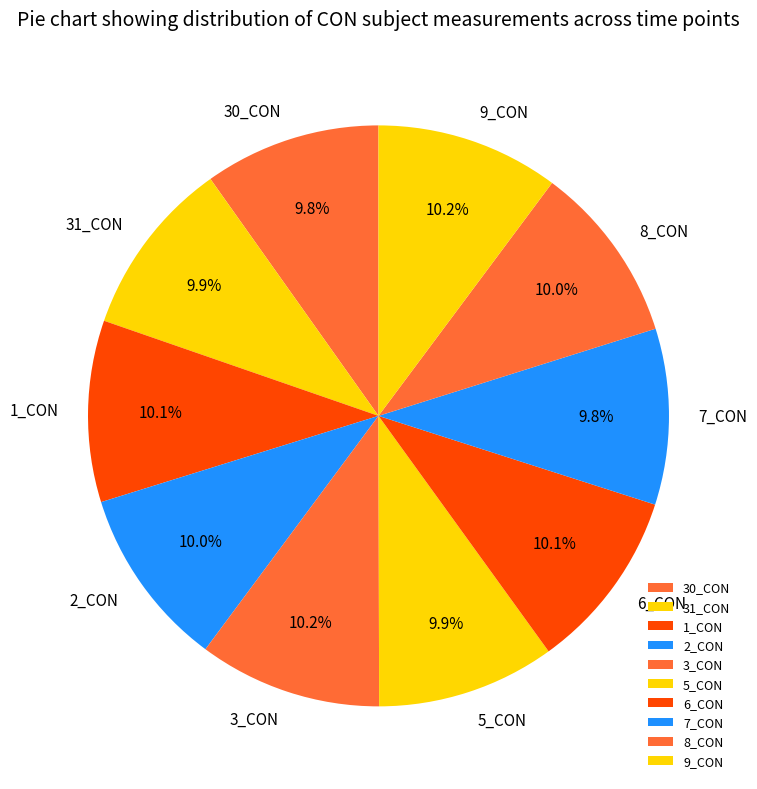

Combined, do 7_CON and 30_CON account for over 50%?

No